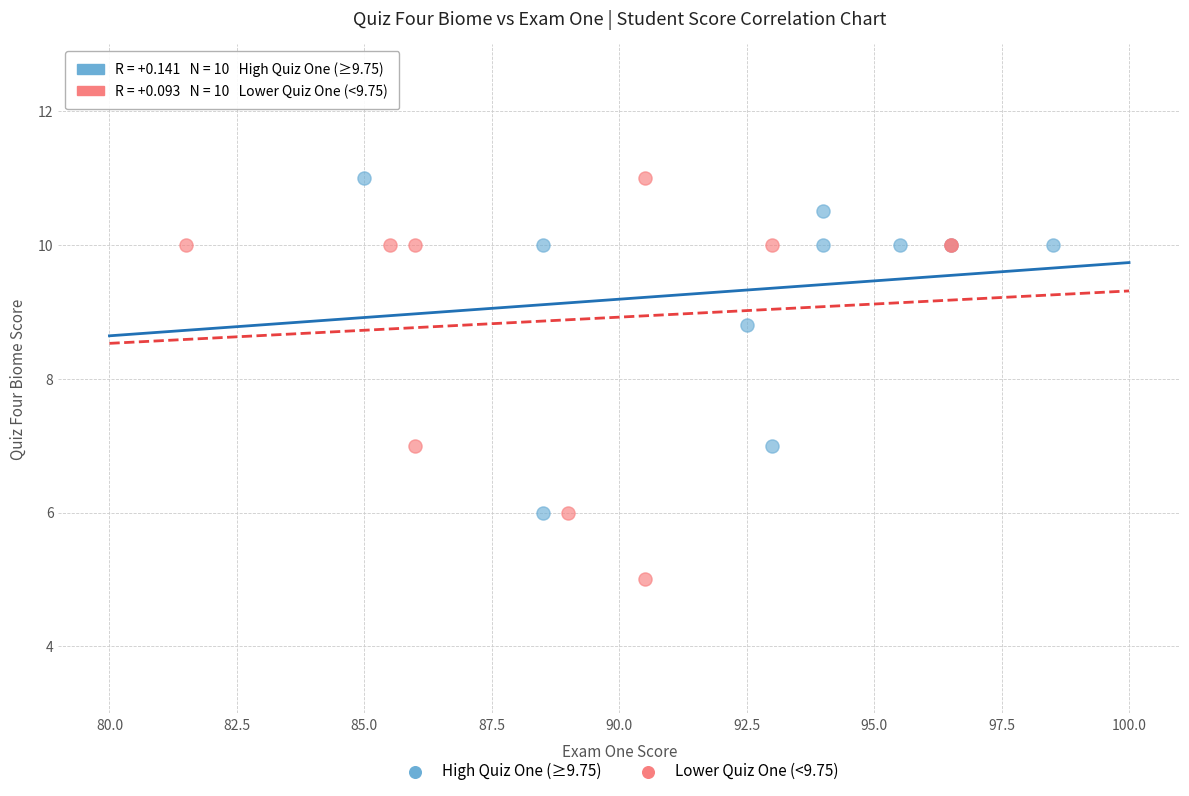

Which series contains the lowest Y value?

Lower Quiz One (<9.75)